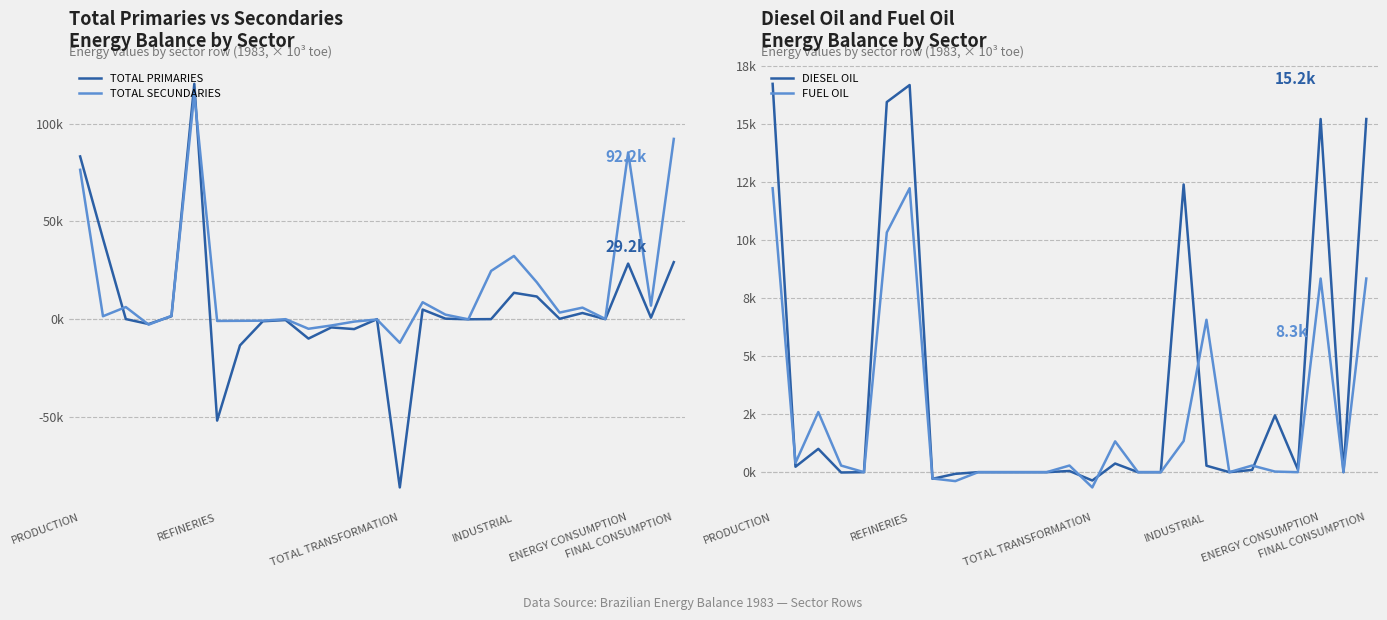

Rank the series by their maximum value, from lowest to highest.

FUEL OIL, DIESEL OIL, TOTAL SECUNDARIES, TOTAL PRIMARIES